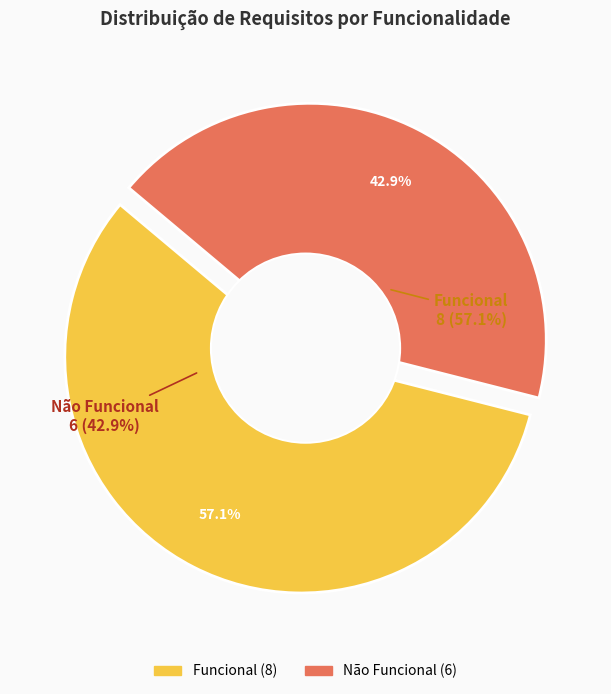

Is Essencial+Importante+Desejável the majority of the pie?

No